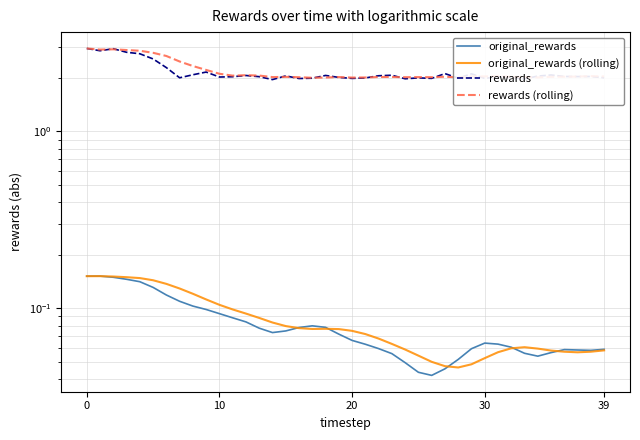

Reading right to left, what are all the values shown in this chart?

original_rewards: 0.1	0.1	0.1	0.1	0.1	0.1	0.1	0.1	0.1	0.1	0.1	0.1	0.0	0.0	0.0	0.0	0.1	0.1	0.1	0.1	0.1	0.1	0.1	0.1	0.1	0.1	0.1	0.1	0.1	0.1	0.1	0.1	0.1	0.1	0.1	0.1	0.1	0.1	0.2	0.2
original_rewards (rolling): 0.1	0.1	0.1	0.1	0.1	0.1	0.1	0.1	0.1	0.1	0.0	0.0	0.0	0.0	0.1	0.1	0.1	0.1	0.1	0.1	0.1	0.1	0.1	0.1	0.1	0.1	0.1	0.1	0.1	0.1	0.1	0.1	0.1	0.1	0.1	0.1	0.2	0.2	0.2	0.2
rewards: 2.0	2.0	2.0	2.0	2.1	2.1	2.0	2.0	2.0	2.0	2.1	2.0	2.1	2.0	2.0	2.0	2.1	2.1	2.0	2.0	2.0	2.1	2.0	2.0	2.1	2.0	2.0	2.1	2.0	2.0	2.2	2.1	2.0	2.3	2.6	2.7	2.8	2.9	2.9	2.9
rewards (rolling): 2.0	2.1	2.0	2.0	2.0	2.0	2.0	2.0	2.1	2.0	2.0	2.0	2.0	2.0	2.0	2.0	2.0	2.0	2.0	2.0	2.0	2.0	2.0	2.0	2.0	2.0	2.1	2.1	2.1	2.1	2.2	2.3	2.5	2.7	2.8	2.9	2.9	2.9	2.9	2.9